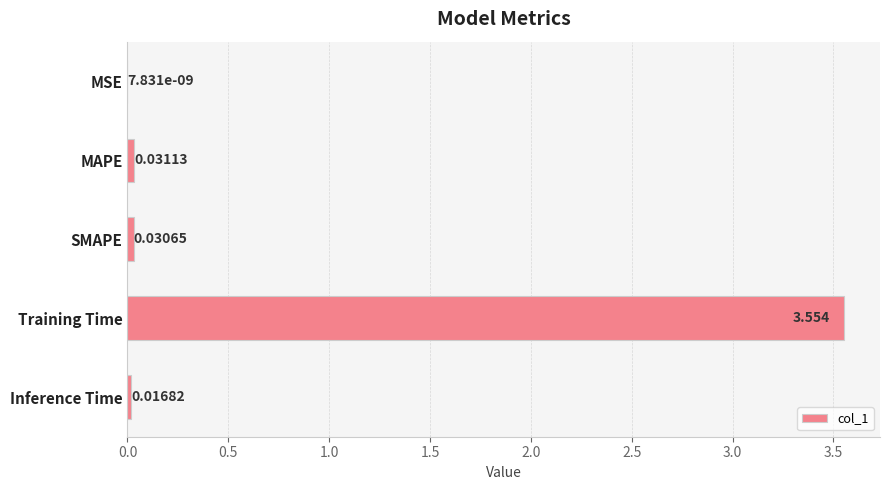

Where is the data nearest to the value 1?

MAPE